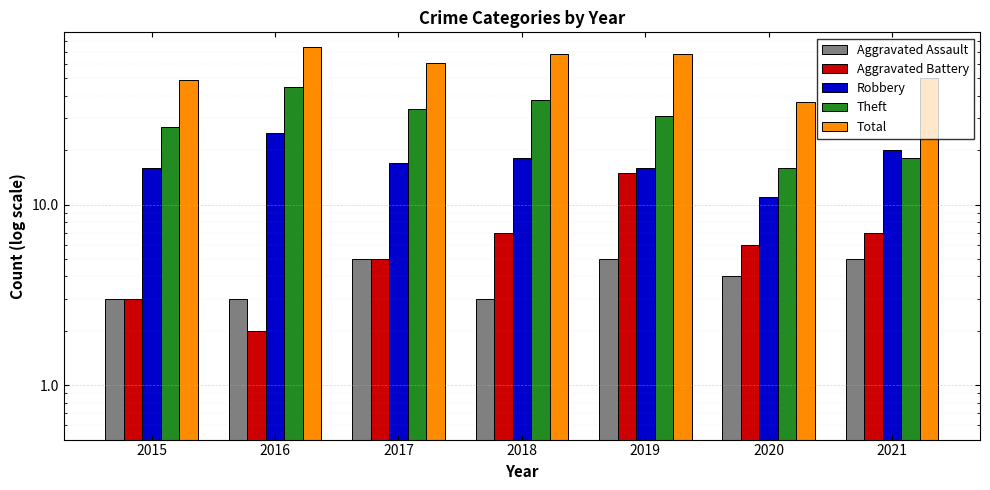

Which label corresponds to the largest value in the chart?

2016